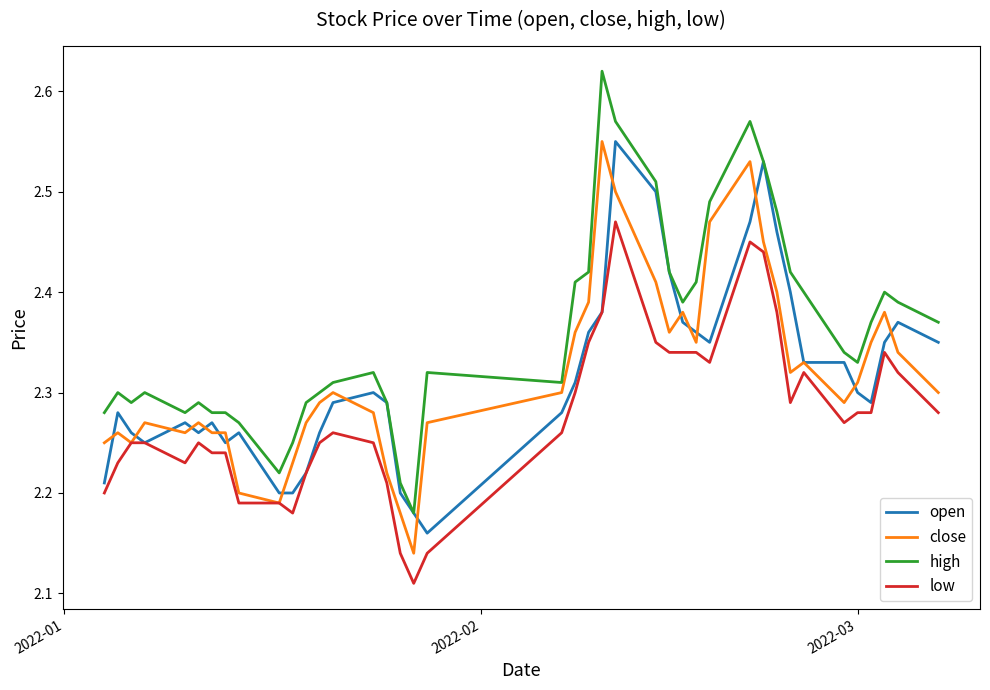

Which series has the widest spread of values?

high